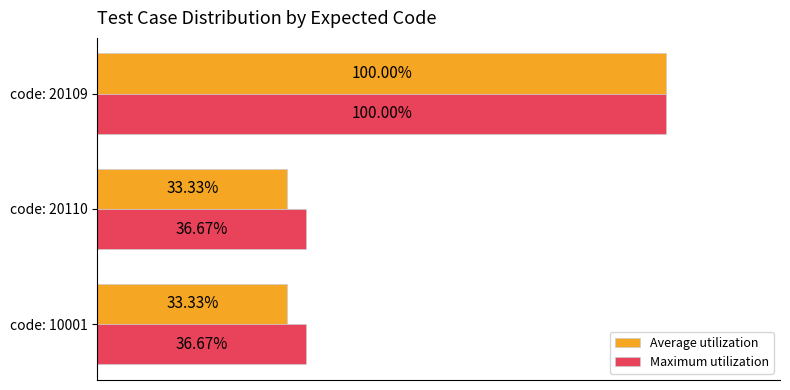

Which series has the largest total across all categories?

Maximum utilization